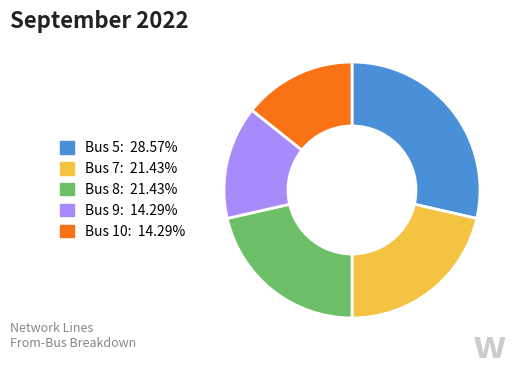

Does Bus 10 account for over 50% of the chart?

No